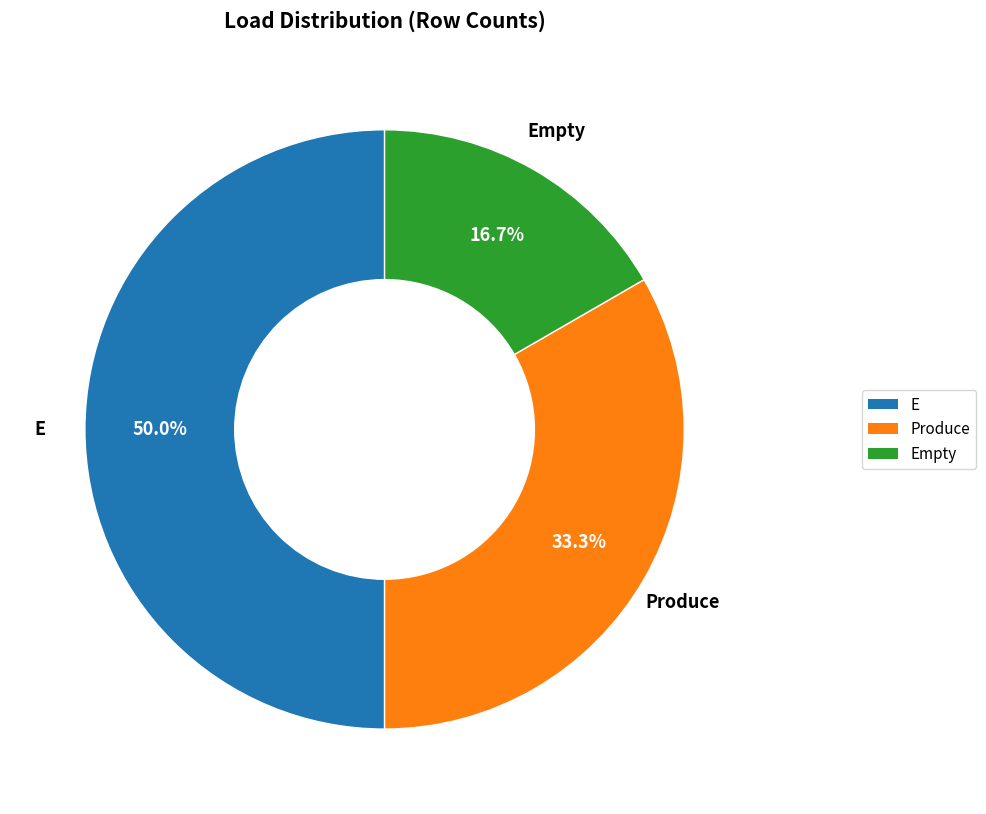

How many slices are in this pie chart?

3